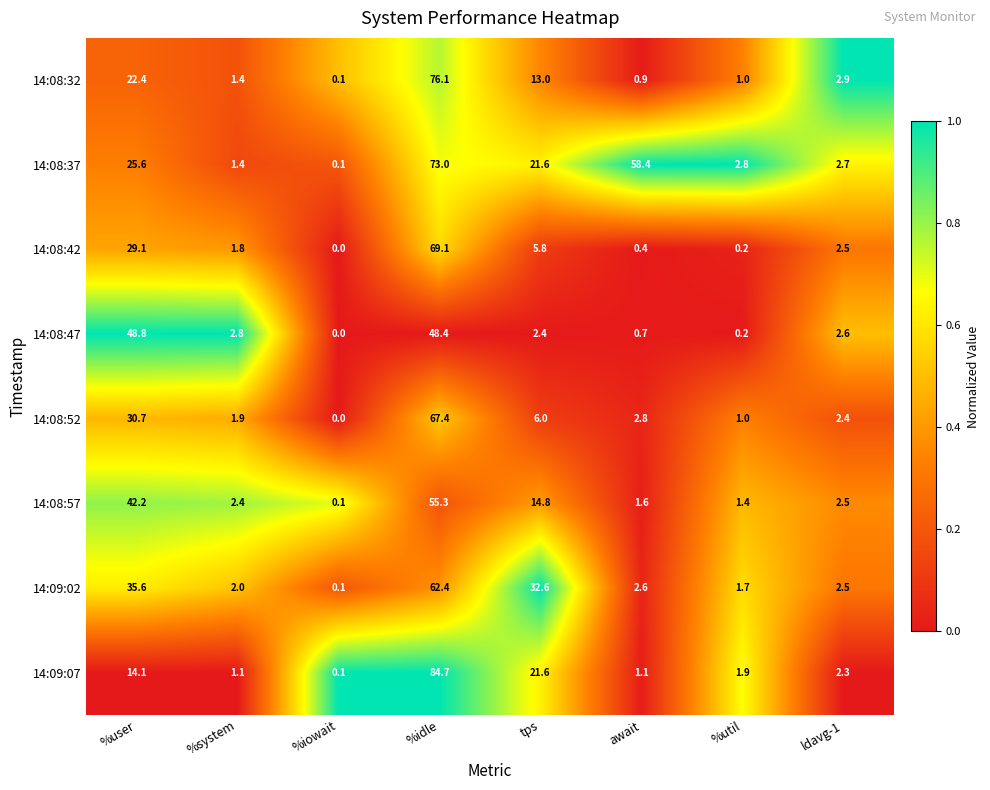

Which category has the lowest value in the 14:09:02 series?

%iowait